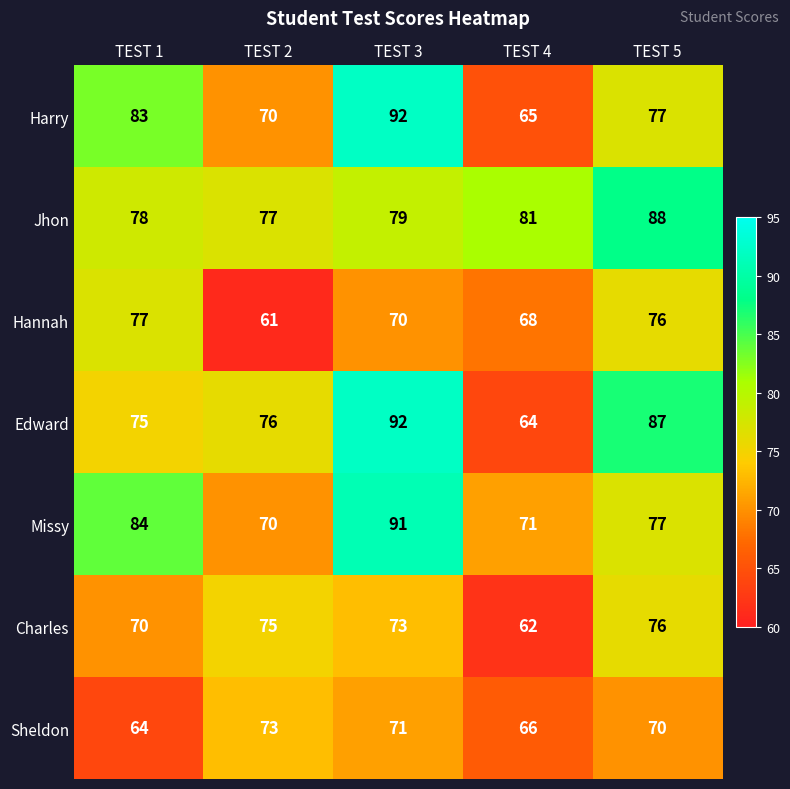

Count the number of data series in this chart.

7